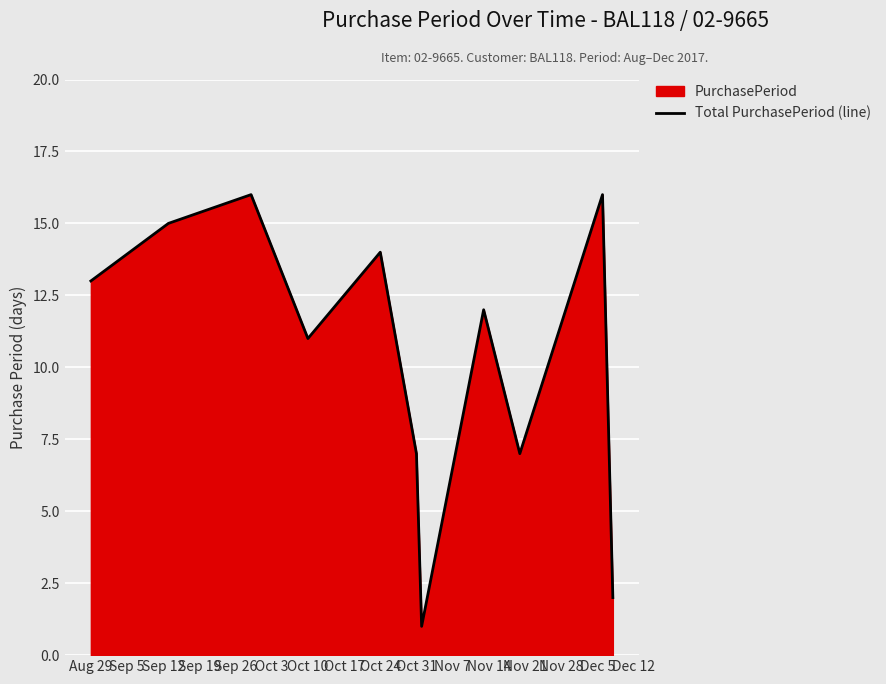

True or false: the data shows 11 at Oct 10.

True